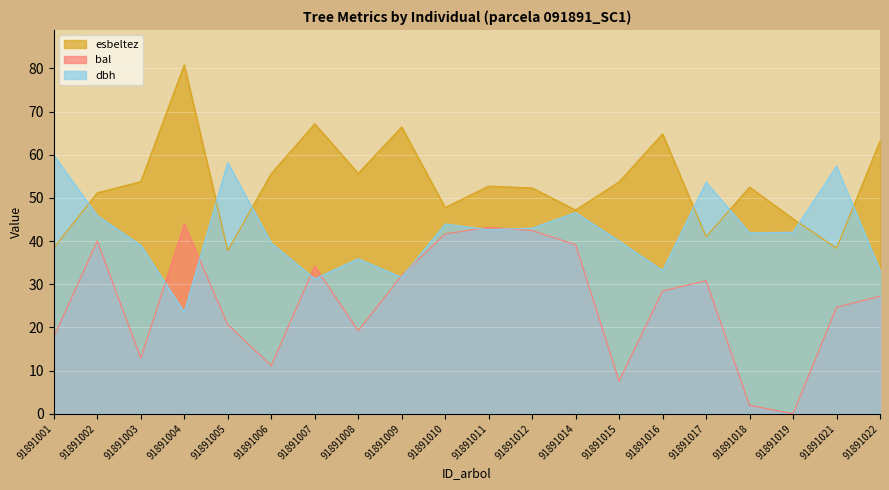

Read the bal value at 91891003.

12.9